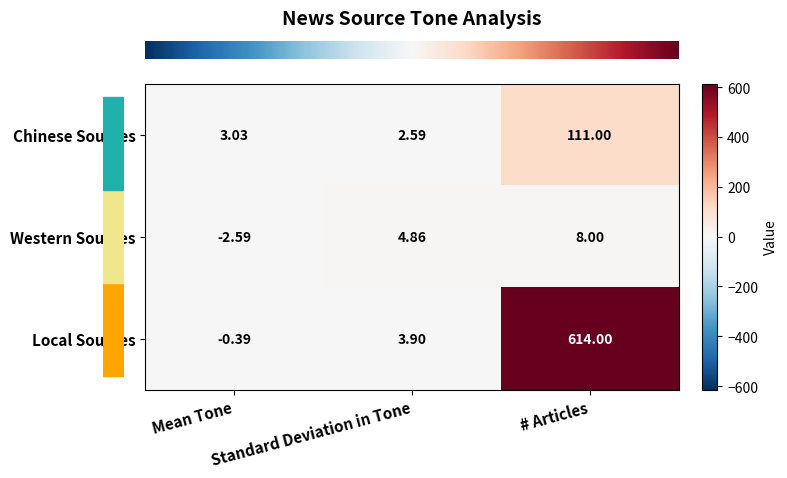

What is the minimum value shown in the chart?

-2.6